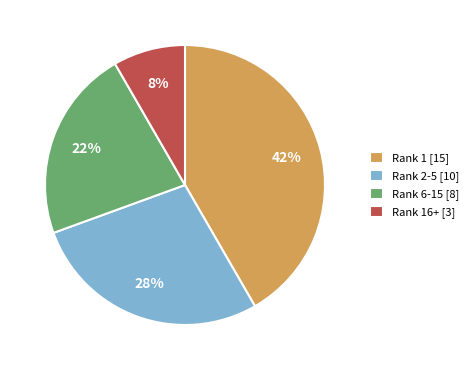

What is the largest slice in the pie chart?

Rank 1 [15]